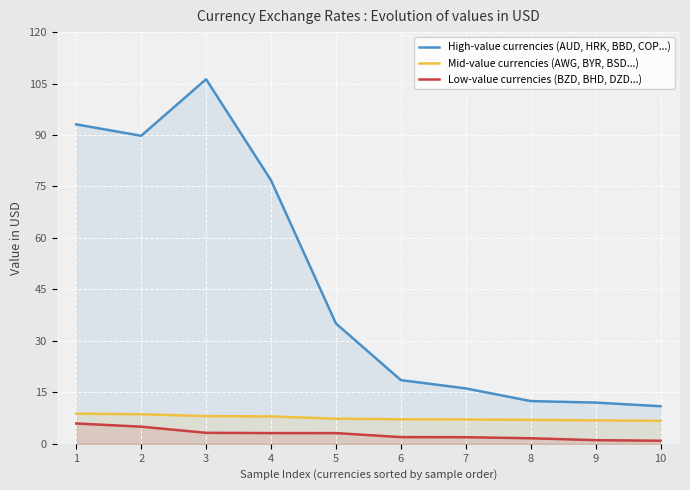

Which series has the largest range (max minus min)?

High-value currencies (AUD, HRK, BBD, COP...)